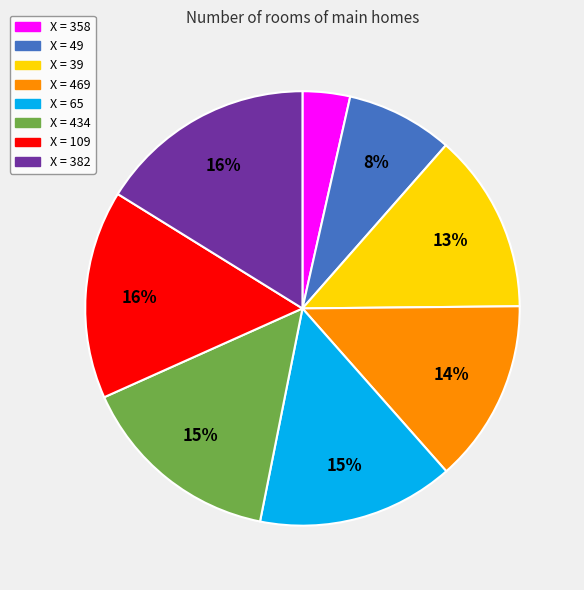

To the nearest percent, what is the average slice percentage?

12%